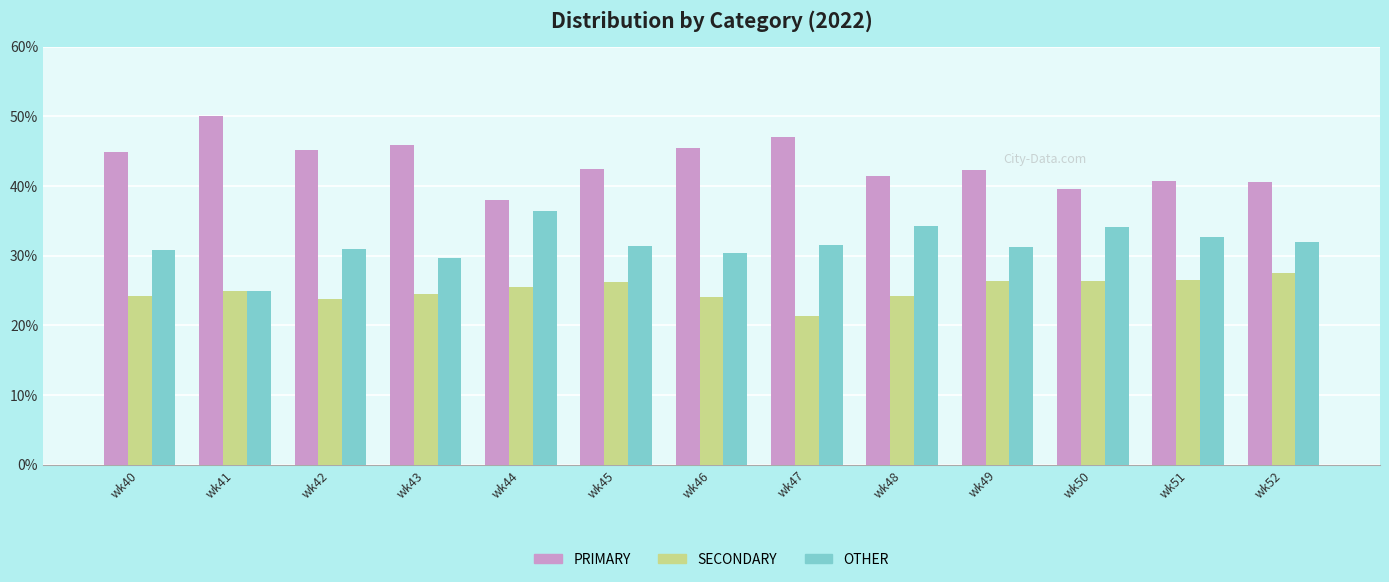

At which category does the chart reach its minimum across all series?

wk47